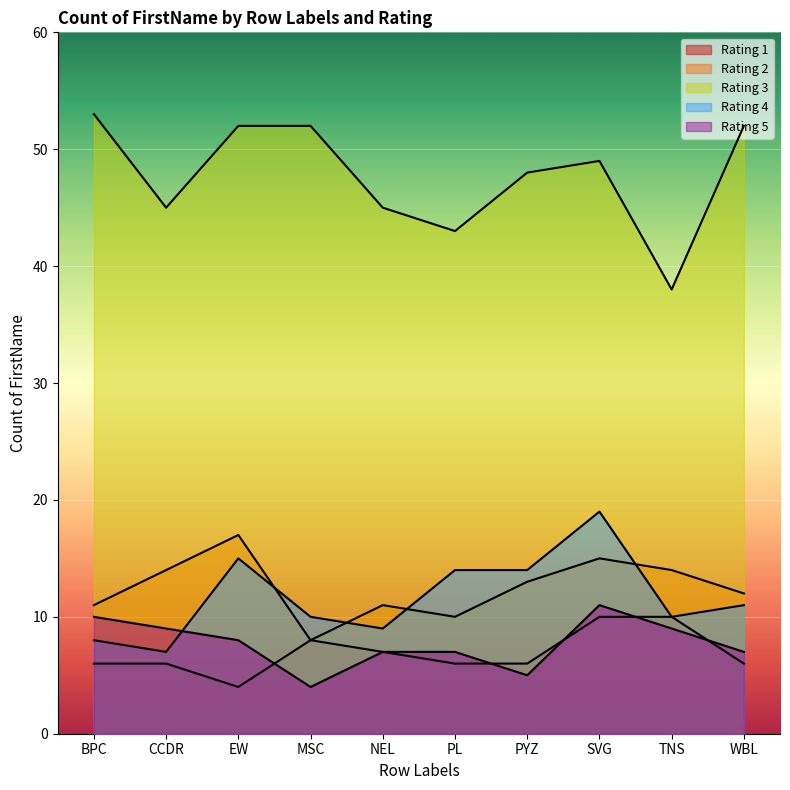

Reading left to right, extract all data points from this chart.

1: BPC=6	CCDR=6	EW=4	MSC=8	NEL=7	PL=6	PYZ=6	SVG=10	TNS=10	WBL=6
2: BPC=11	CCDR=14	EW=17	MSC=8	NEL=11	PL=10	PYZ=13	SVG=15	TNS=14	WBL=12
3: BPC=53	CCDR=45	EW=52	MSC=52	NEL=45	PL=43	PYZ=48	SVG=49	TNS=38	WBL=52
4: BPC=8	CCDR=7	EW=15	MSC=10	NEL=9	PL=14	PYZ=14	SVG=19	TNS=10	WBL=11
5: BPC=10	CCDR=9	EW=8	MSC=4	NEL=7	PL=7	PYZ=5	SVG=11	TNS=9	WBL=7